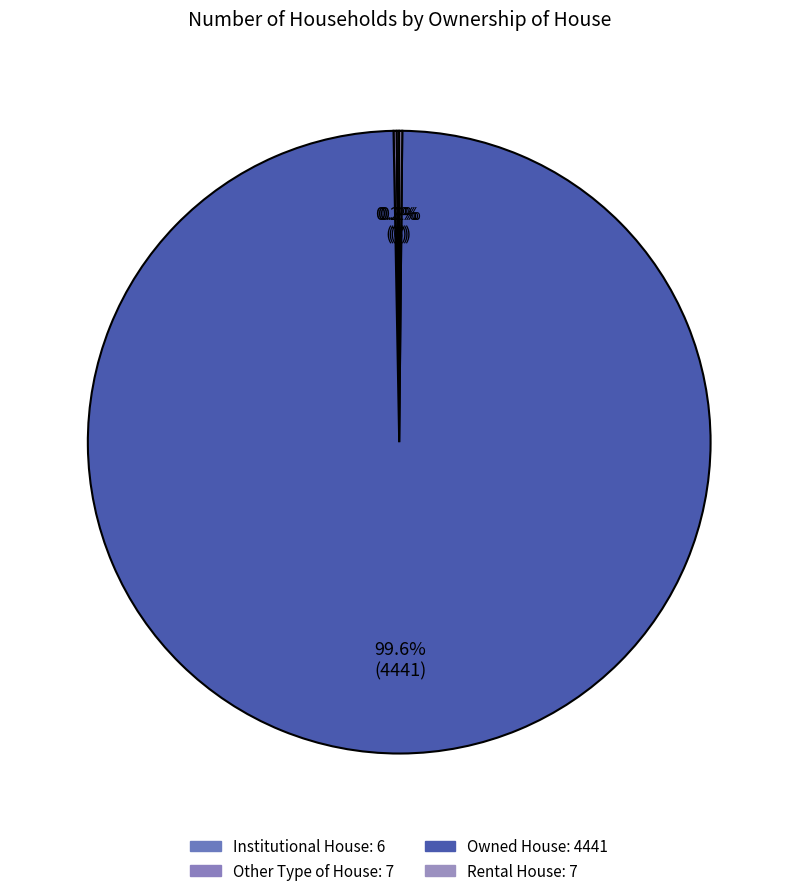

Count the number of slices in the pie.

4